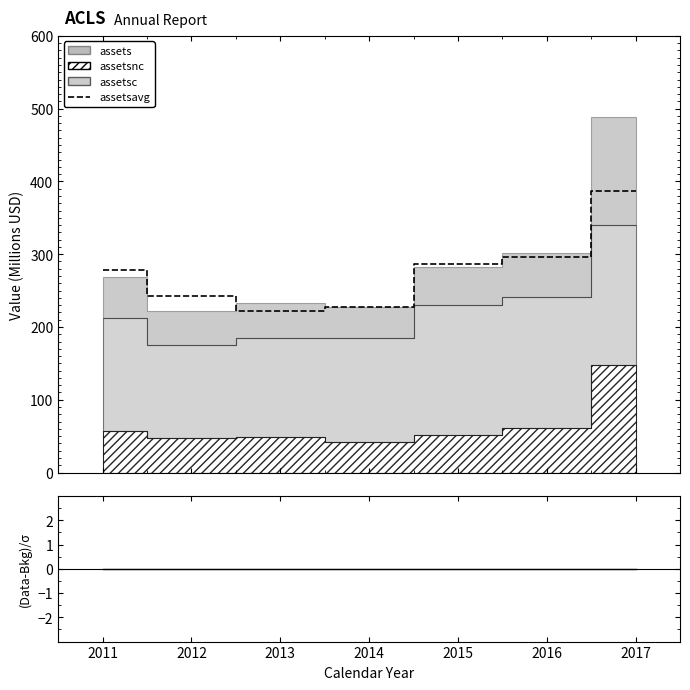

What is the average value of the assetsavg series?

277.2